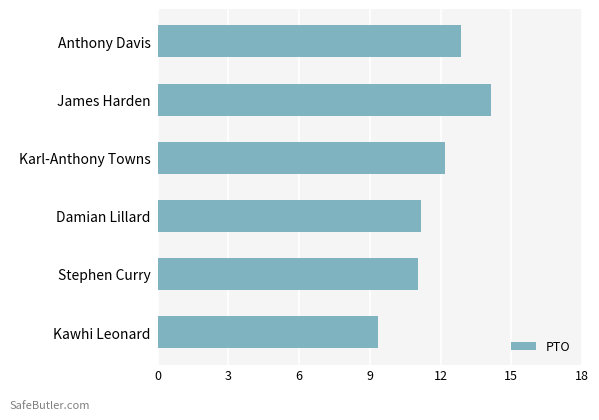

The chart shows a value of 2.8 at Stephen Curry. True or false?

False